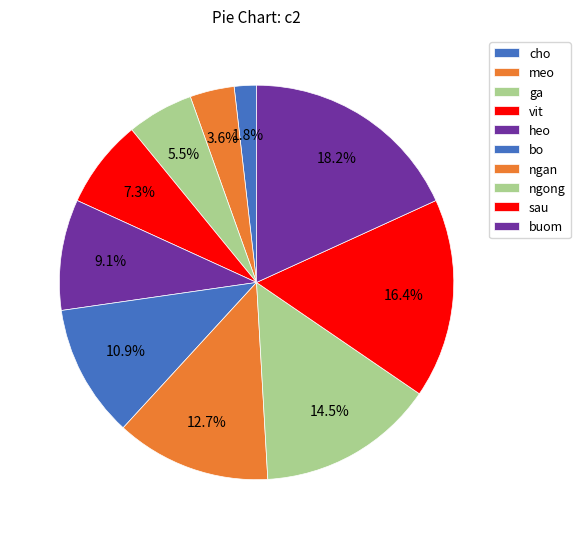

To the nearest percent, what portion does ngan represent?

13%